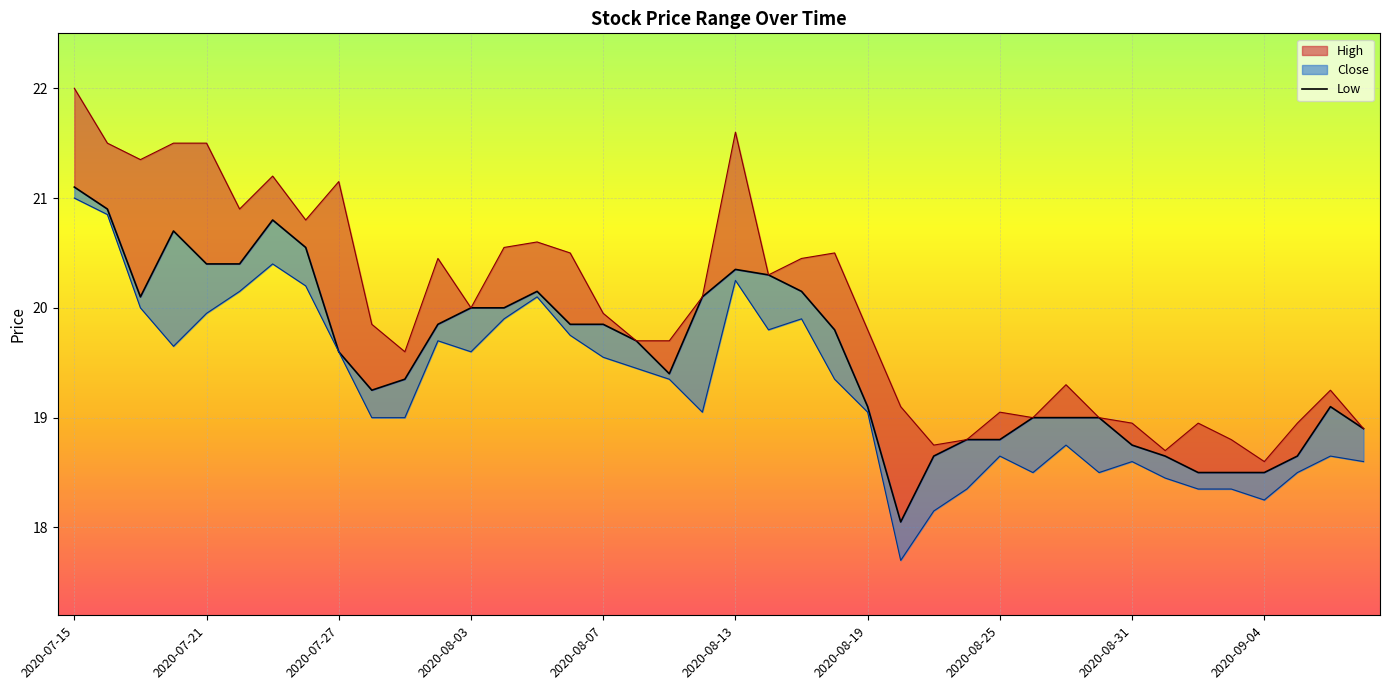

Which series has the largest range (max minus min)?

High